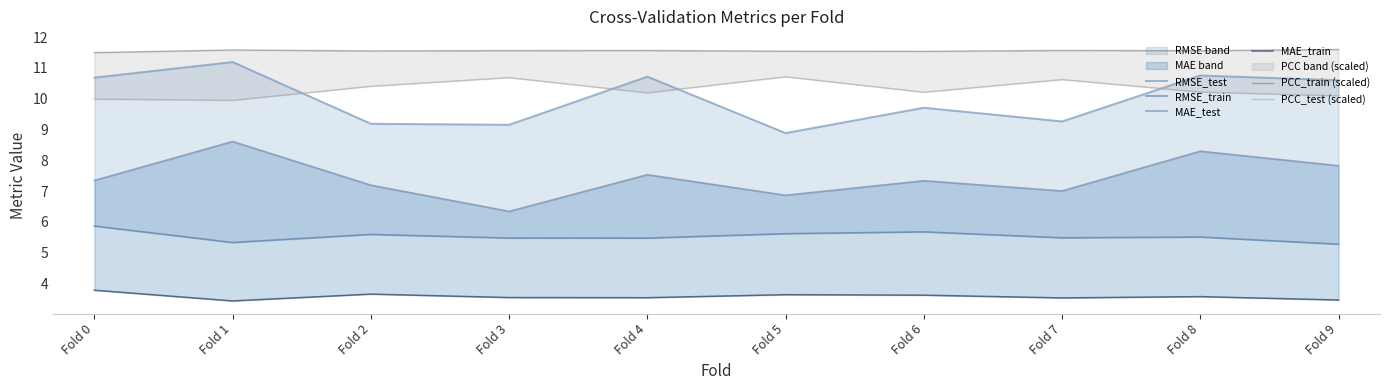

What is the difference between the maximum and minimum values in the PCC_train (scaled) series?

0.1